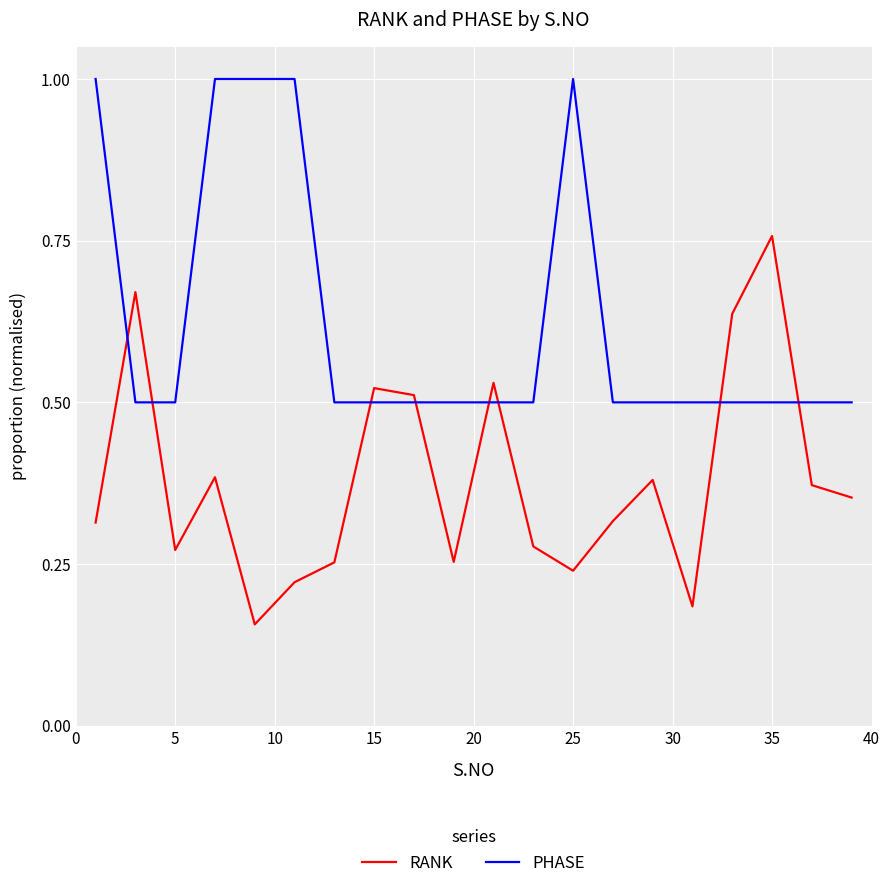

How many intersections are there between PHASE and RANK?

8